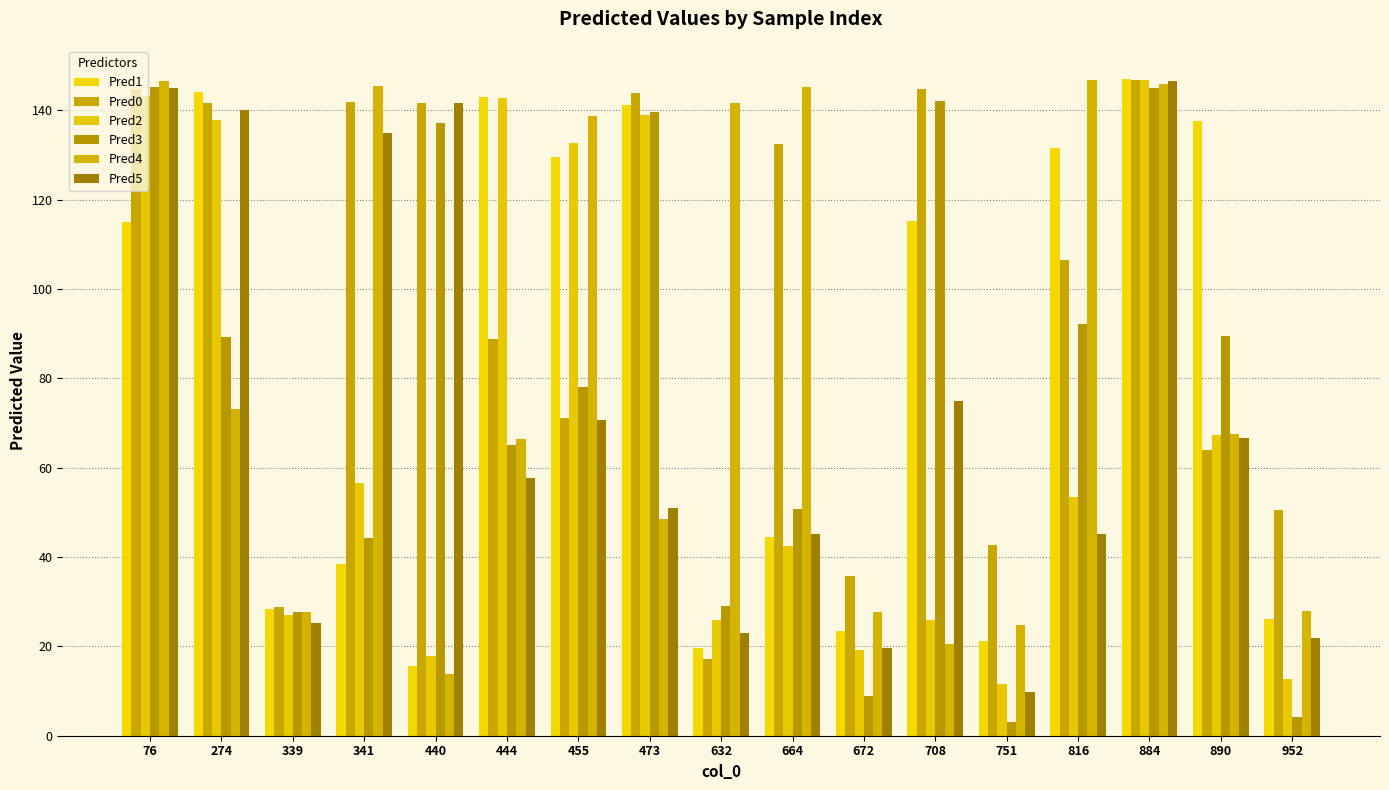

True or false: Pred0 has a value of 236.6 at 76.

False